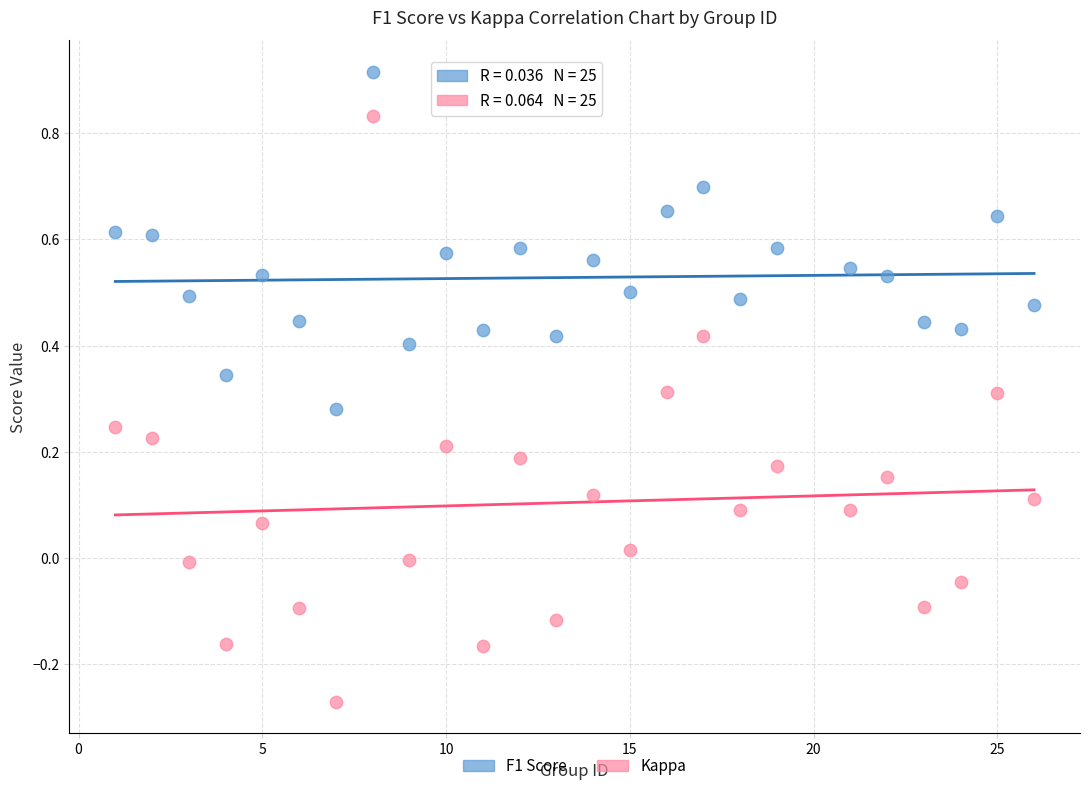

Across all data points, what is the range of X values (max minus min)?

25.0